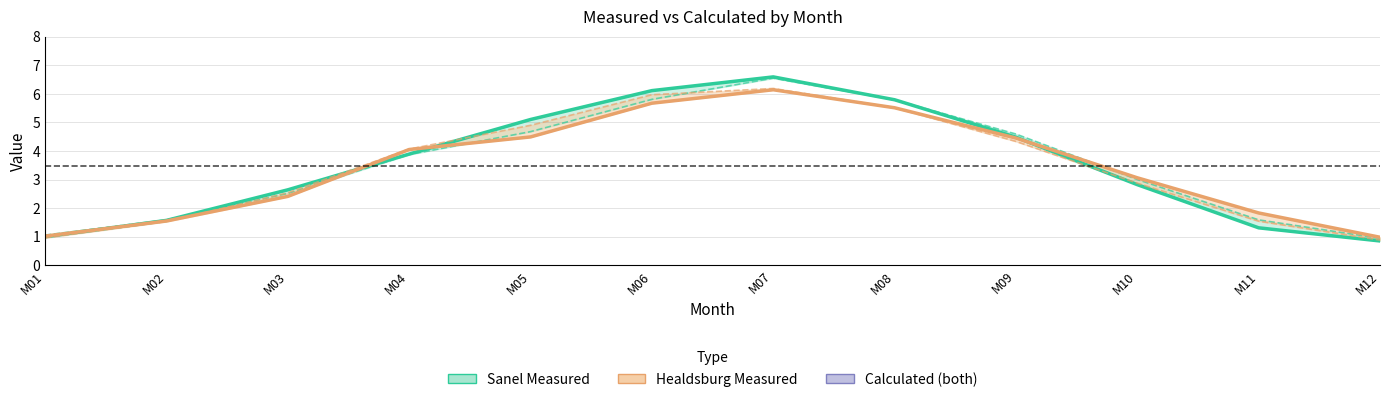

What is the sum of all Healdsburg Measured values?

41.2